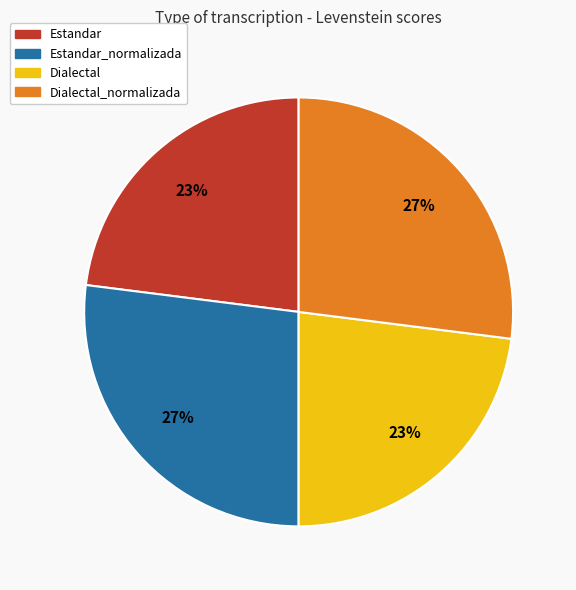

To the nearest percent, what is the difference between the Dialectal and Estandar_normalizada slice percentages?

4%